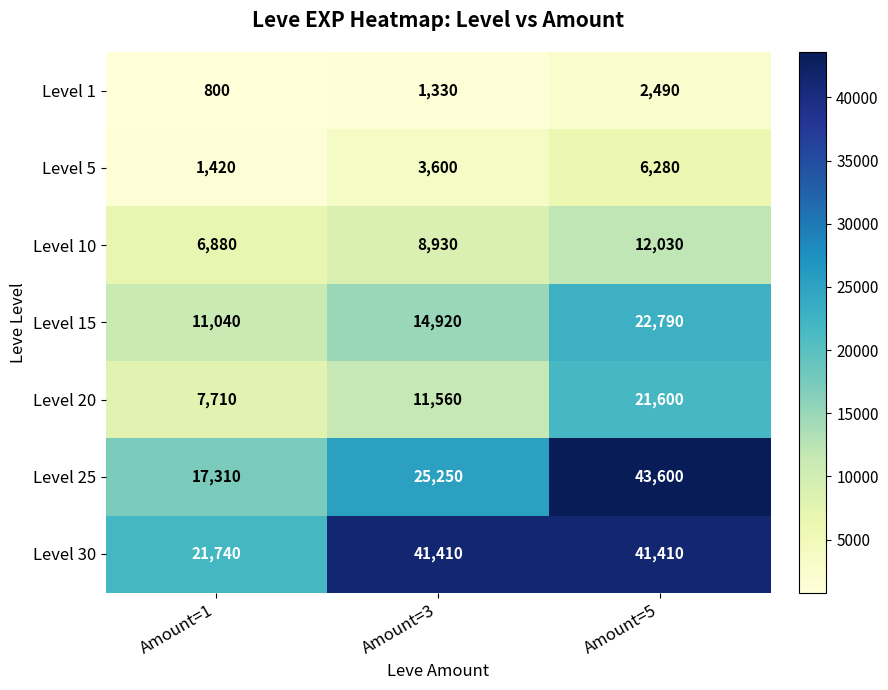

What is the sum of the Level 30 values at Amount=5 and Amount=3?

82820